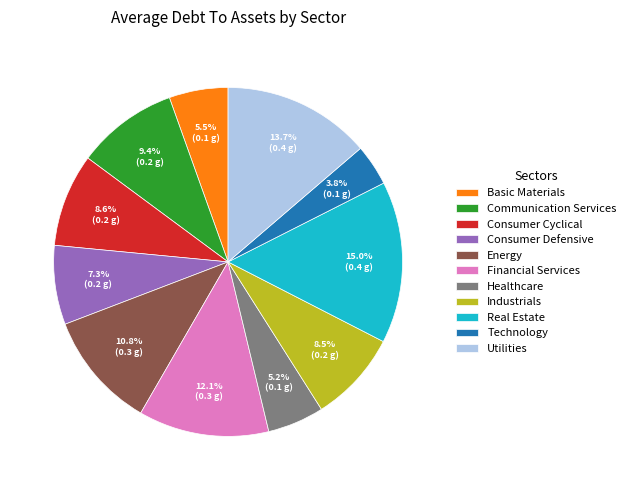

To the nearest percent, what is the average slice percentage?

9%